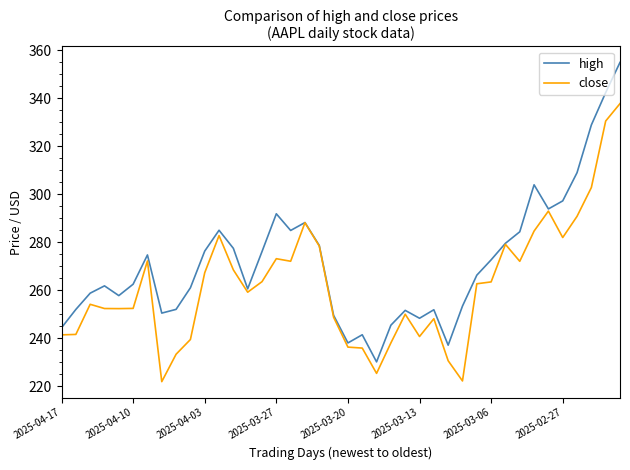

What is the minimum value for high?

230.1